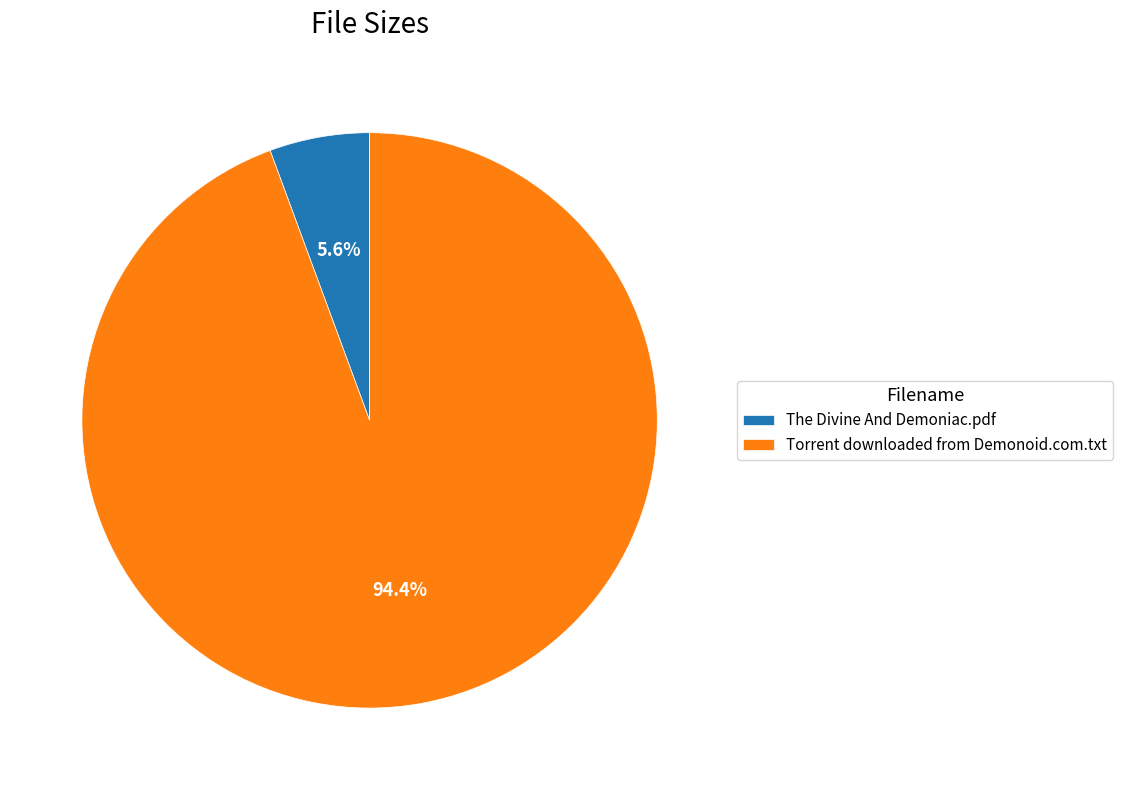

Which category accounts for the majority?

Torrent downloaded from Demonoid.com.txt